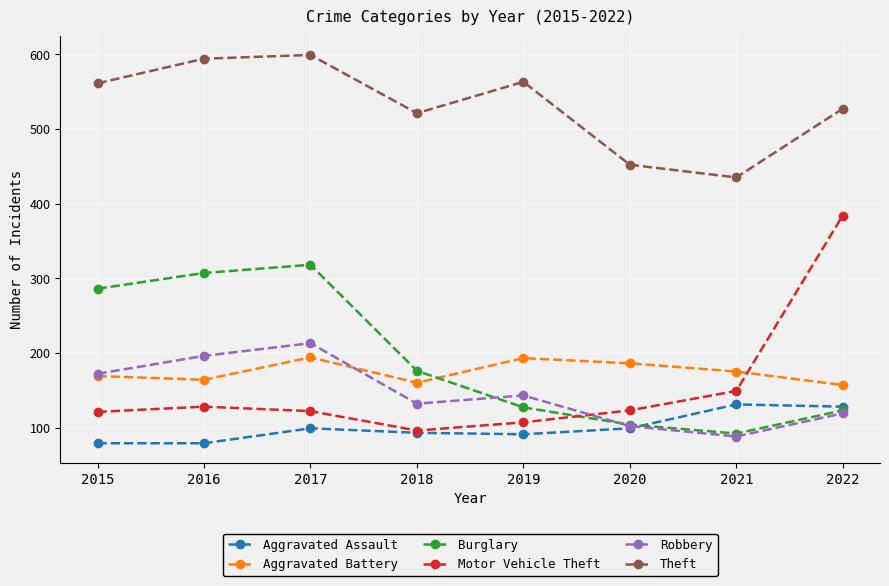

Which series has the largest total across all categories?

Theft